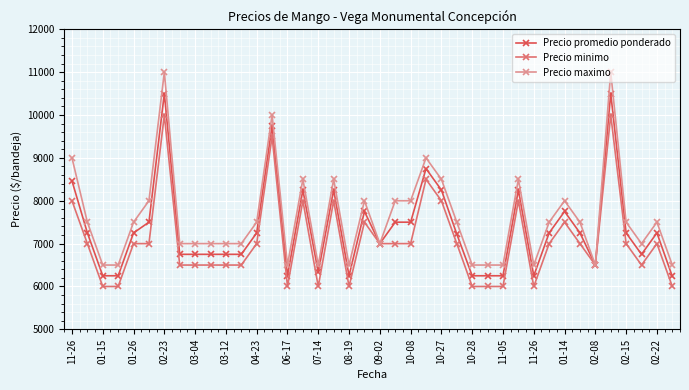

Rank the series by their average value, from highest to lowest.

Precio maximo, Precio promedio ponderado, Precio minimo